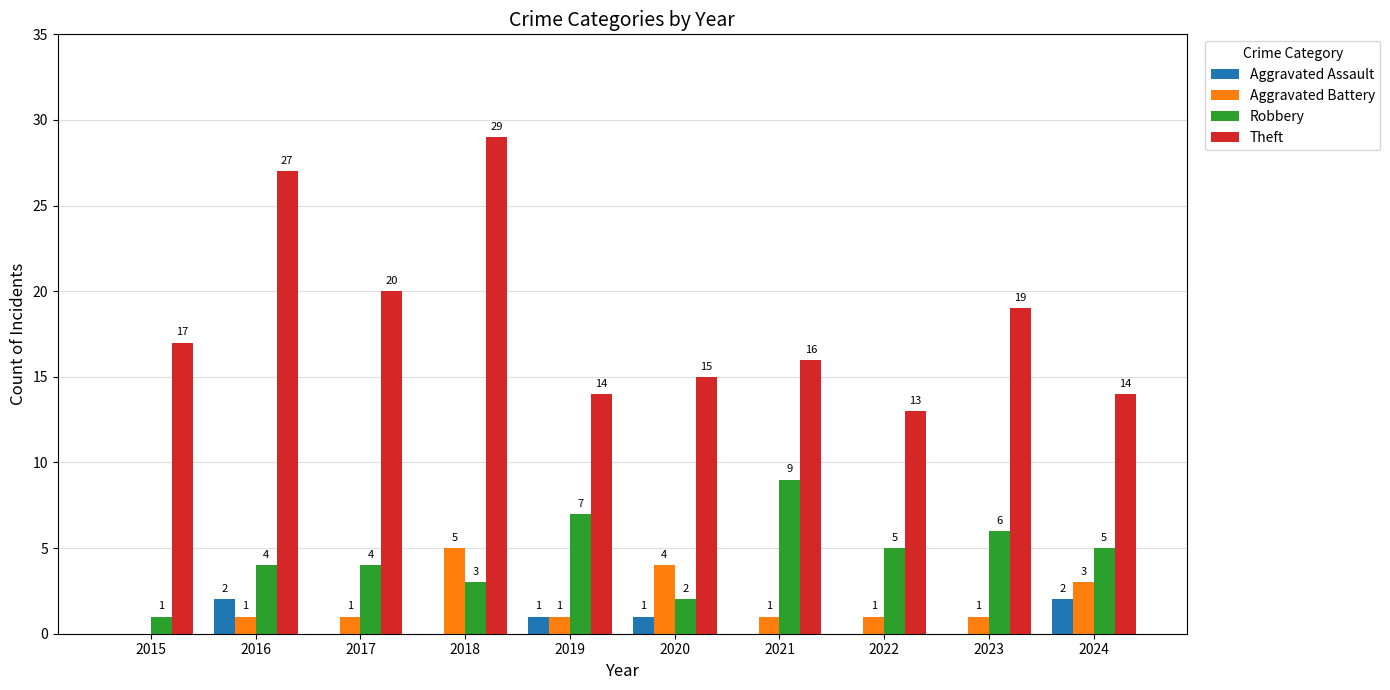

At which category is the sum across all series the highest?

2018